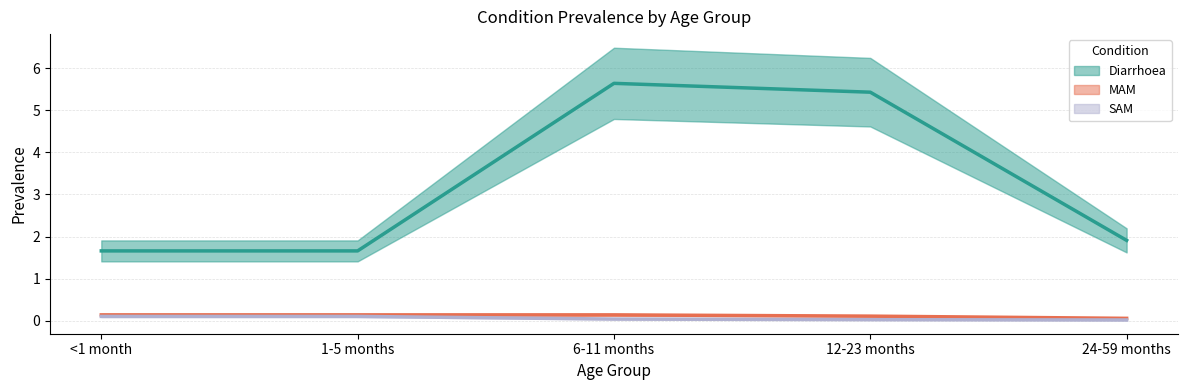

What is the value of the Diarrhoea (line) point at the 1st from the left?

1.7